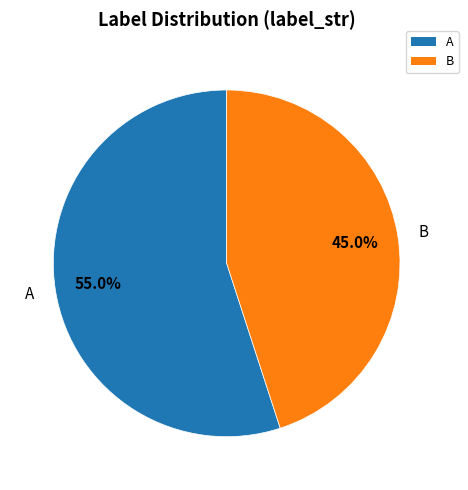

How many segments does this pie chart have?

2